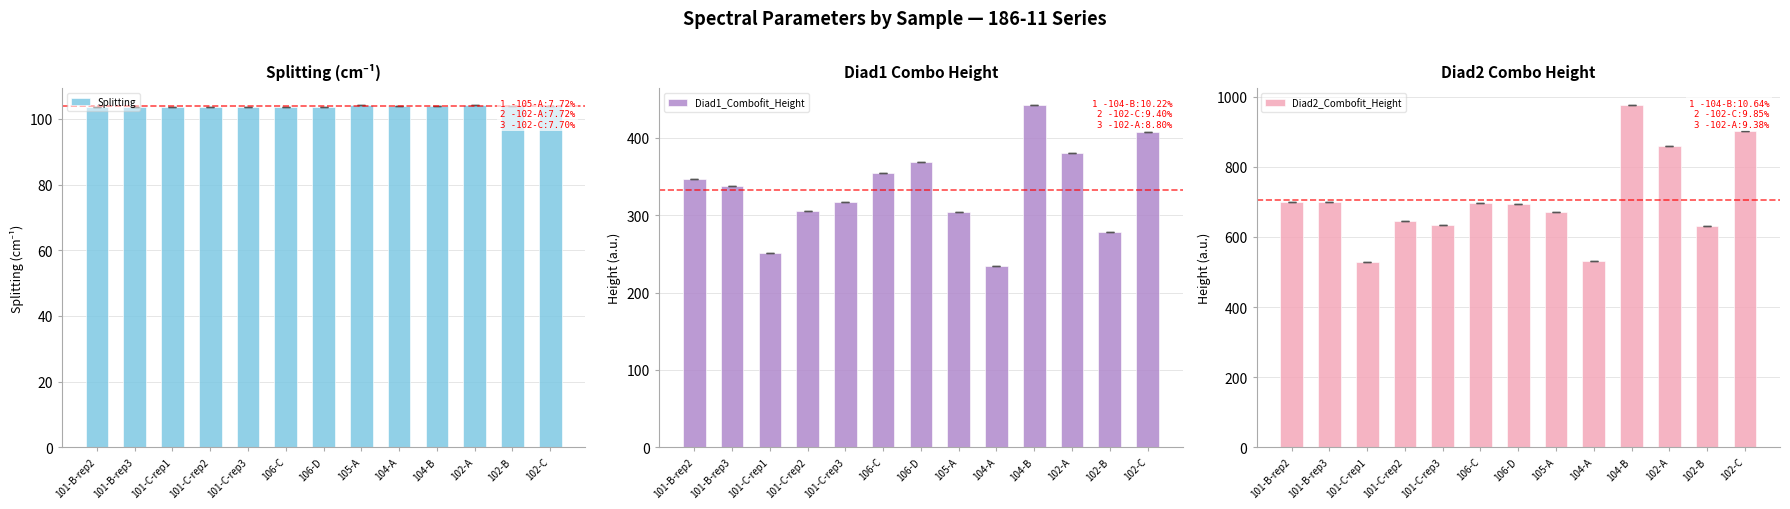

How many bars are there in total?

39